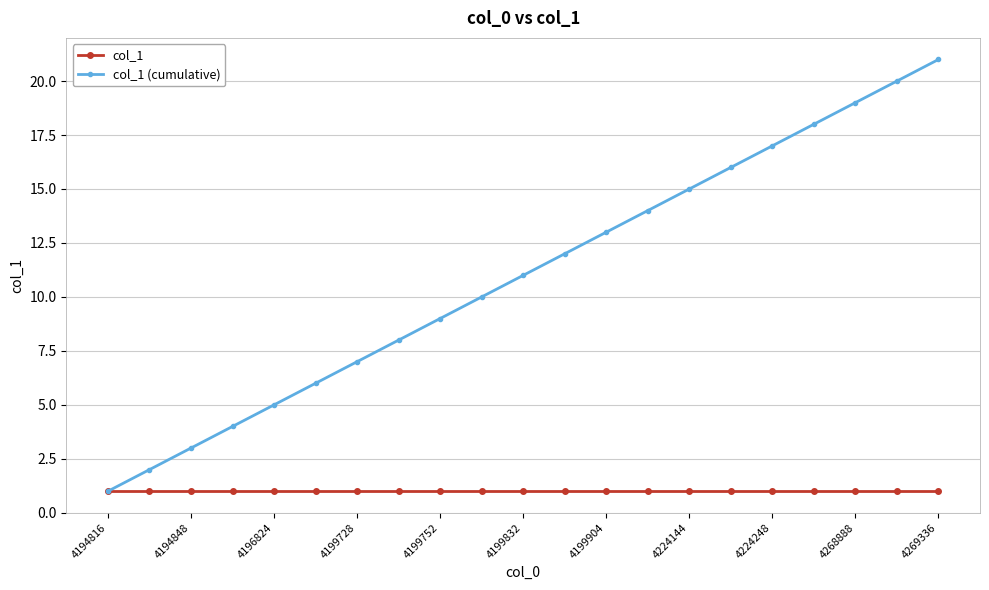

True or false: col_1 (cumulative) has more than 0 points higher than both neighbors.

False